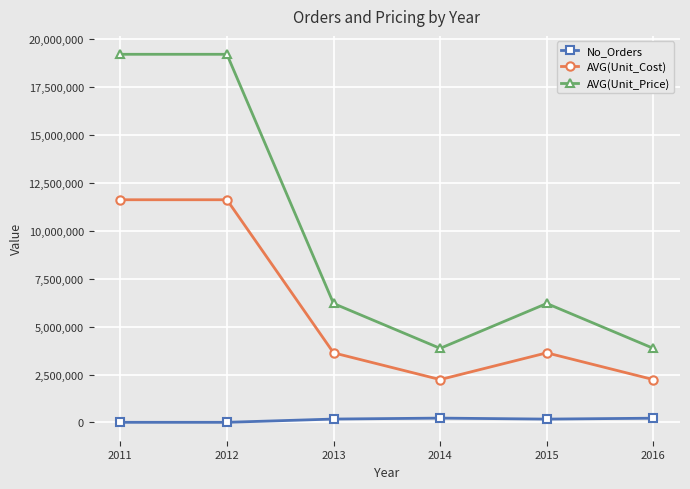

What is the value of the No_Orders point at the 6th from the left?

220505